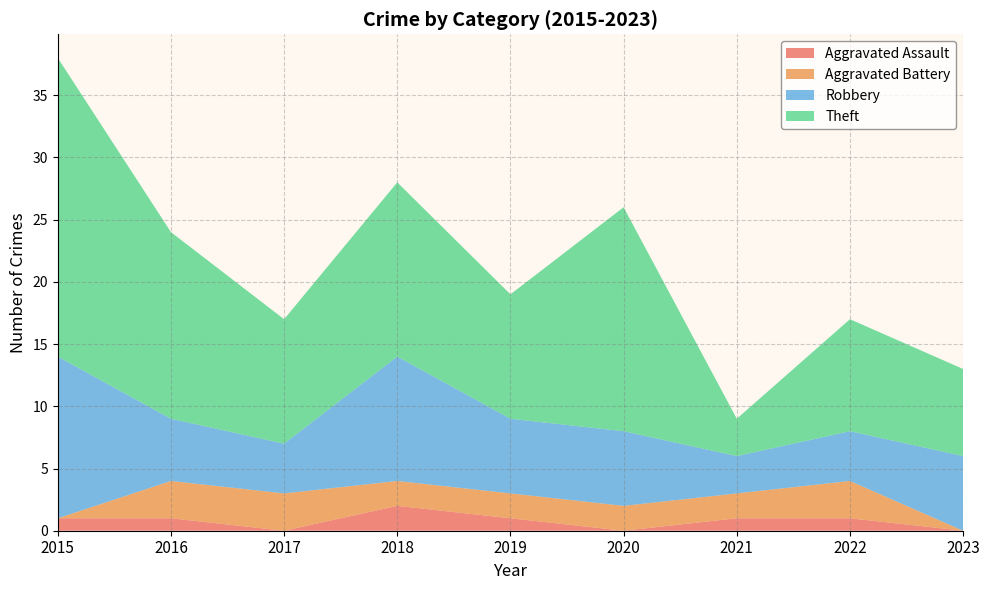

Reading right to left, extract all data points from this chart.

Aggravated Assault: 2023=0	2022=1	2021=1	2020=0	2019=1	2018=2	2017=0	2016=1	2015=1
Aggravated Battery: 2023=0	2022=3	2021=2	2020=2	2019=2	2018=2	2017=3	2016=3	2015=0
Robbery: 2023=6	2022=4	2021=3	2020=6	2019=6	2018=10	2017=4	2016=5	2015=13
Theft: 2023=7	2022=9	2021=3	2020=18	2019=10	2018=14	2017=10	2016=15	2015=24